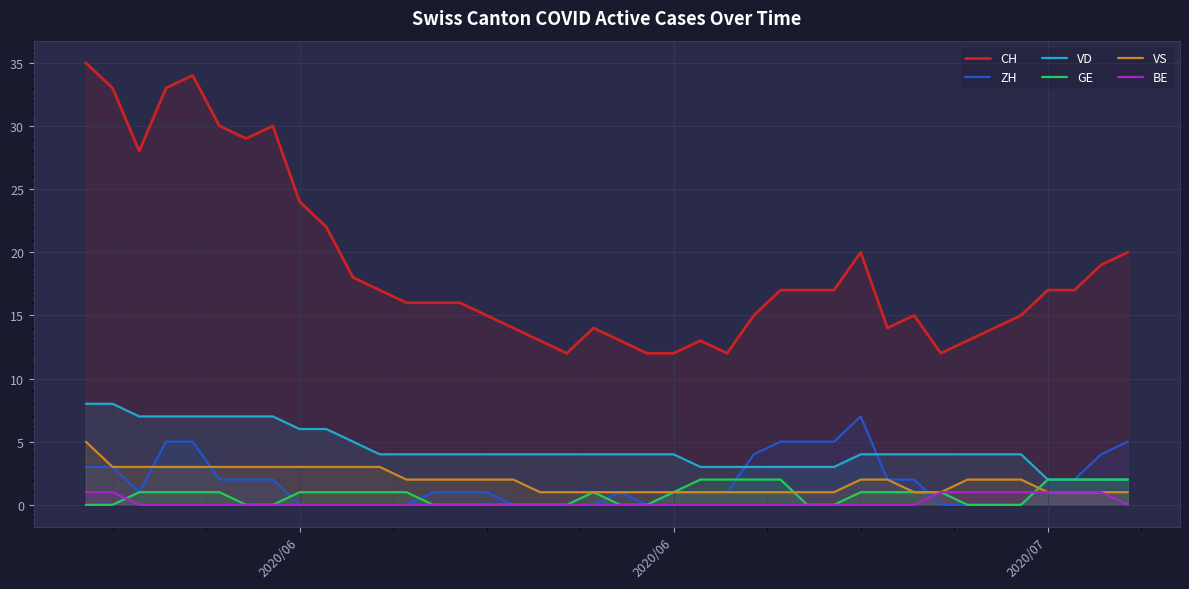

What are all the series names shown in the legend?

CH, ZH, VD, GE, VS, BE